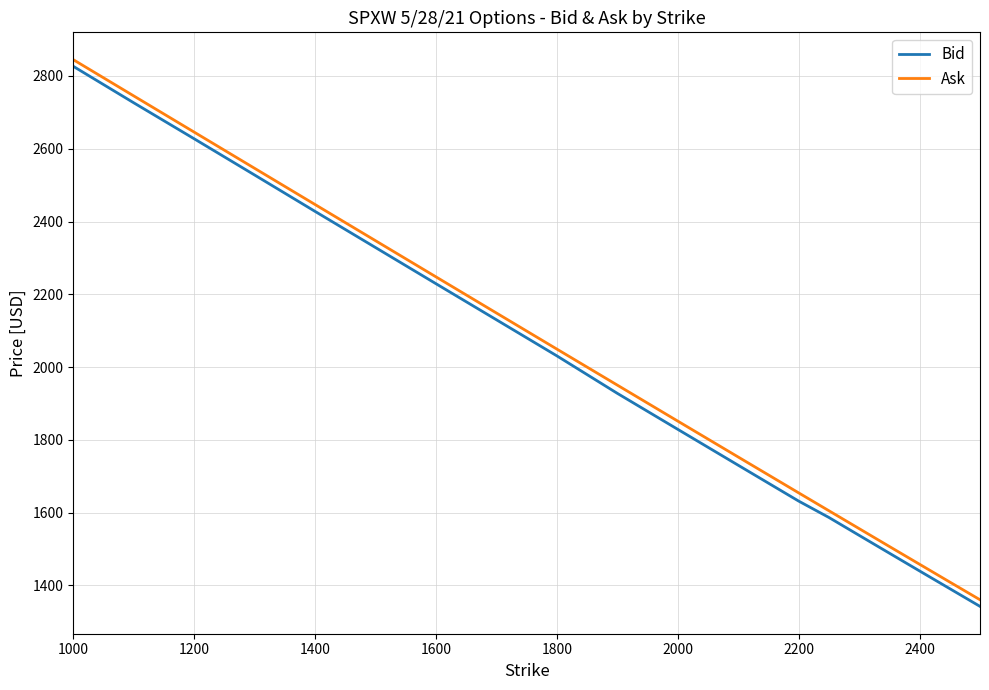

Does the chart display data point markers on the line(s)?

No